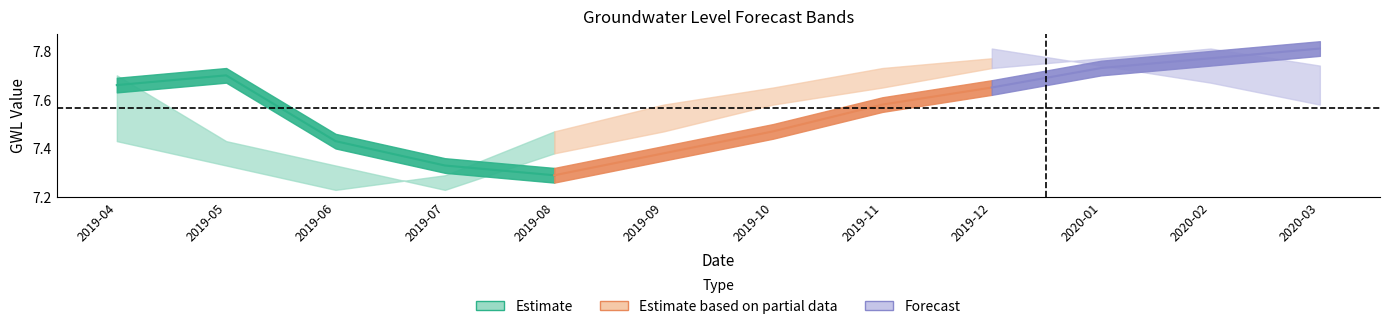

What is the sum of the GWL+4 values at 2019-04 and 2019-09?

15.0